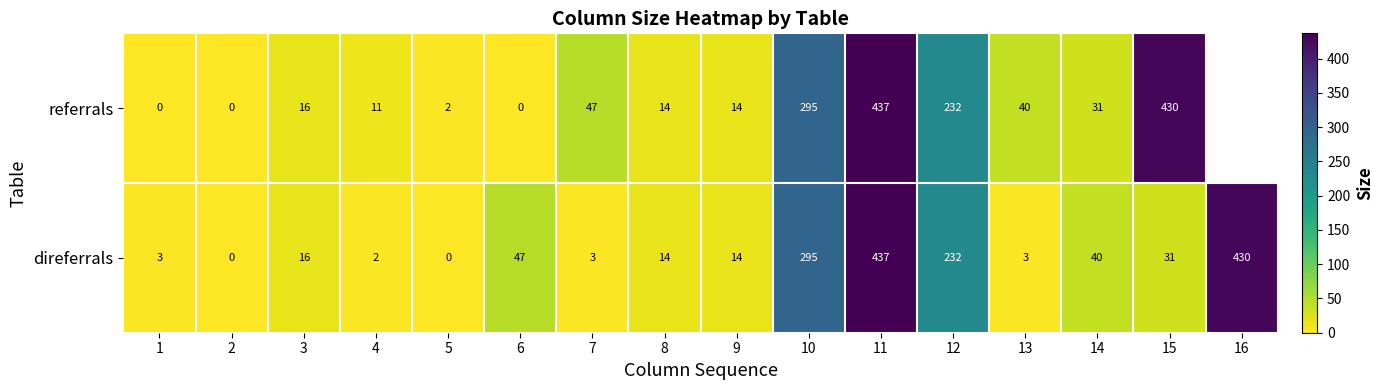

Is it true that referrals equals 295 at 10?

True